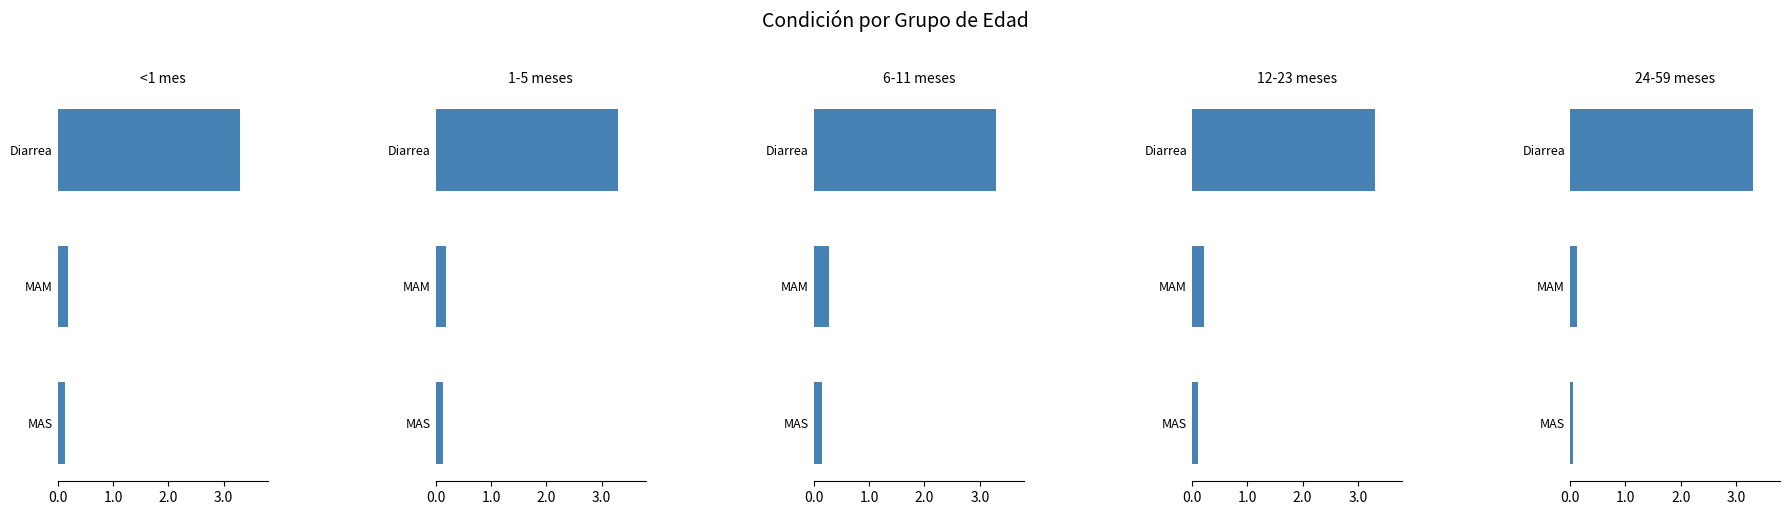

Between Diarrea and MAS, which series saw the biggest shift?

24-59 meses